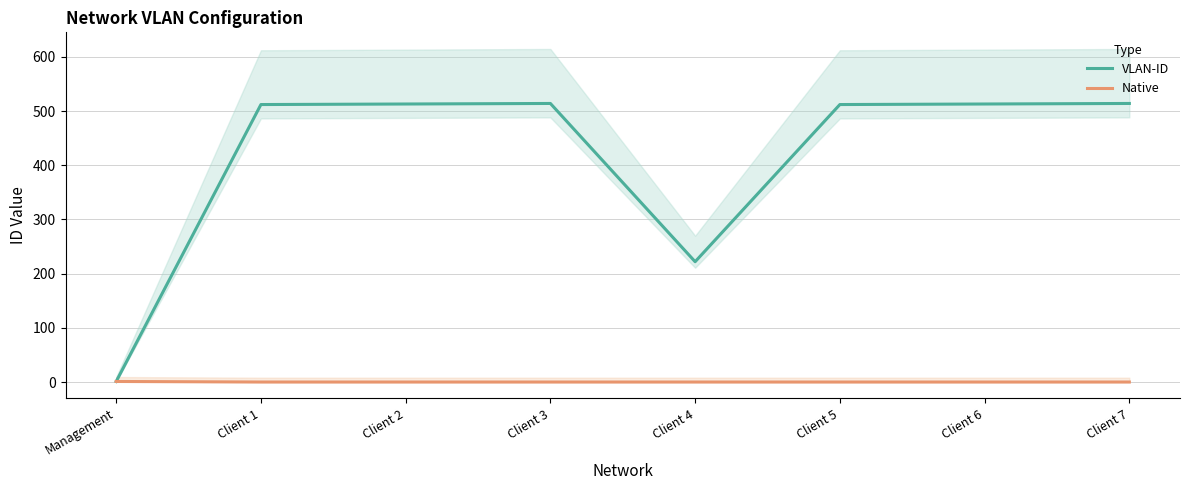

Which series has the largest range (max minus min)?

VLAN-ID